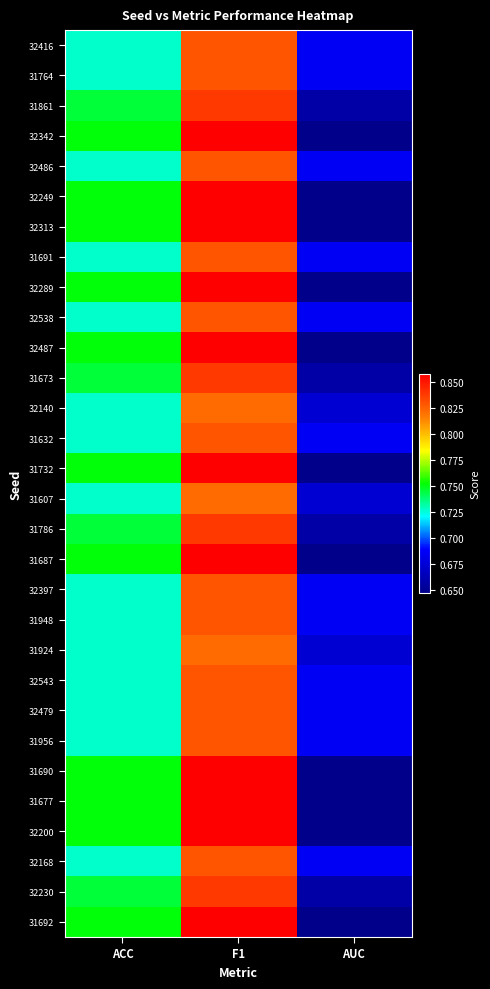

What is the greatest value displayed?

0.9